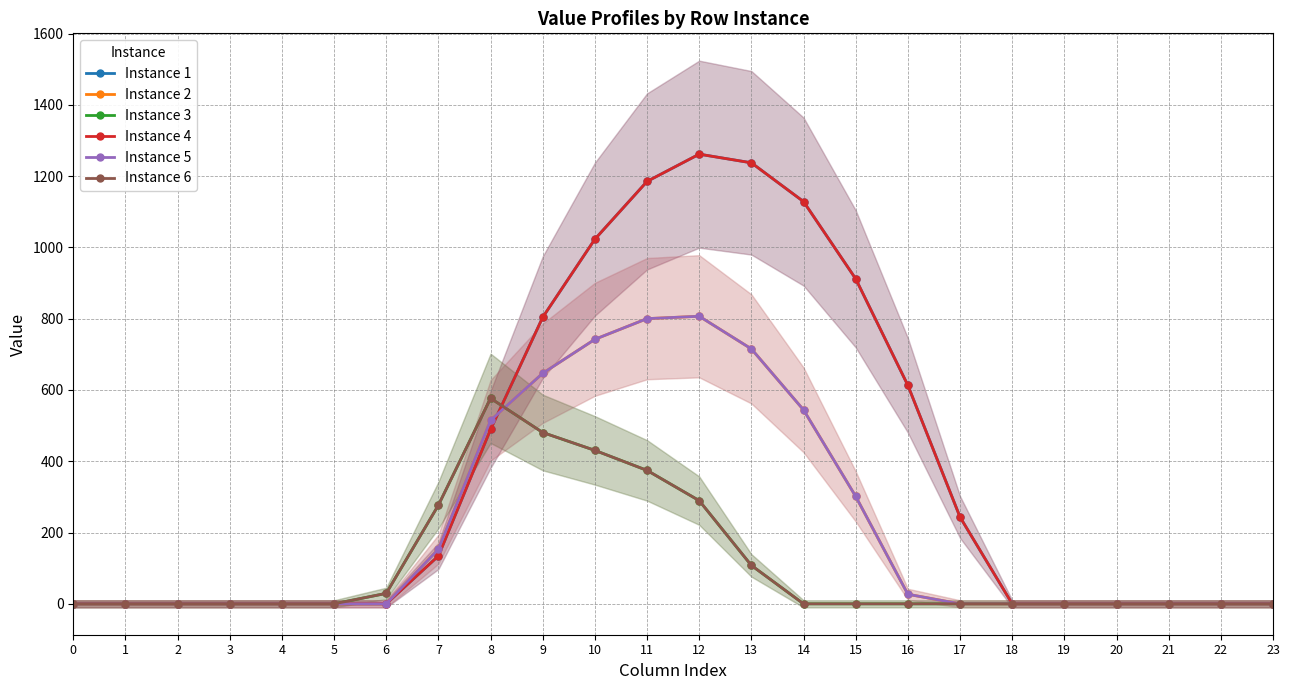

Where is the first local maximum for Instance 4?

12